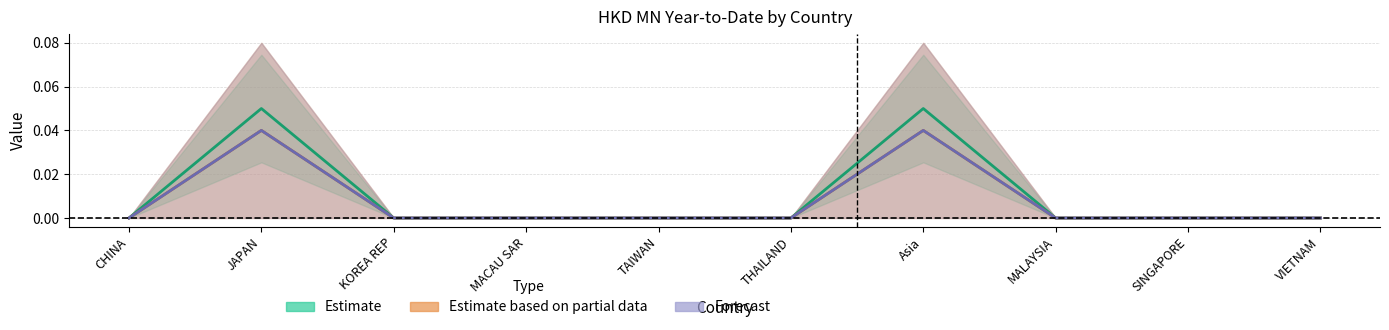

Reading left to right, extract all data points from this chart.

201712: CHINA=0.0	JAPAN=0.0	KOREA REP=0.0	MACAU SAR=0.0	TAIWAN=0.0	THAILAND=0.0	Asia=0.0	MALAYSIA=0.0	SINGAPORE=0.0	VIETNAM=0.0
201806: CHINA=0.0	JAPAN=0.1	KOREA REP=0.0	MACAU SAR=0.0	TAIWAN=0.0	THAILAND=0.0	Asia=0.1	MALAYSIA=0.0	SINGAPORE=0.0	VIETNAM=0.0
201812: CHINA=0.0	JAPAN=0.0	KOREA REP=0.0	MACAU SAR=0.0	TAIWAN=0.0	THAILAND=0.0	Asia=0.0	MALAYSIA=0.0	SINGAPORE=0.0	VIETNAM=0.0